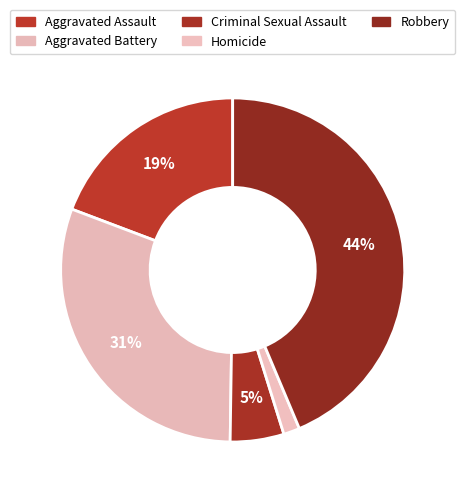

Which has a higher value, Aggravated Battery or Aggravated Assault?

Aggravated Battery